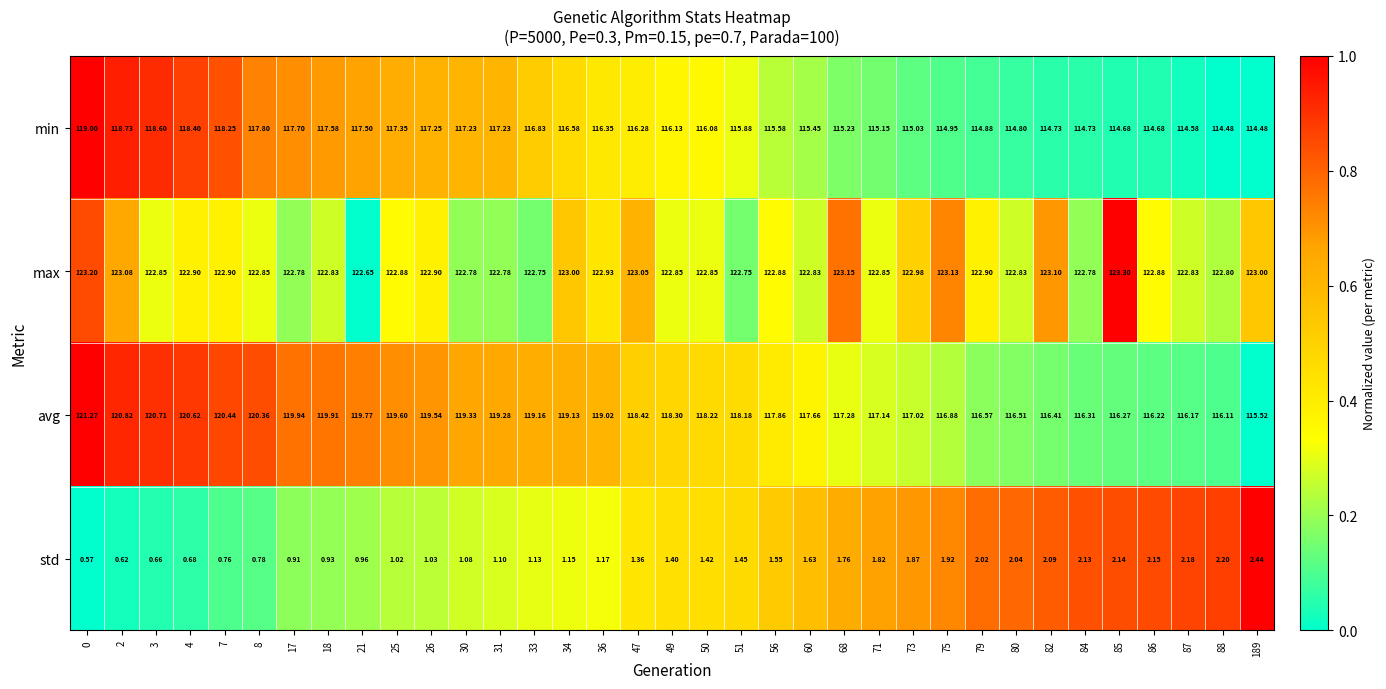

How many data points in min are above 116?

19